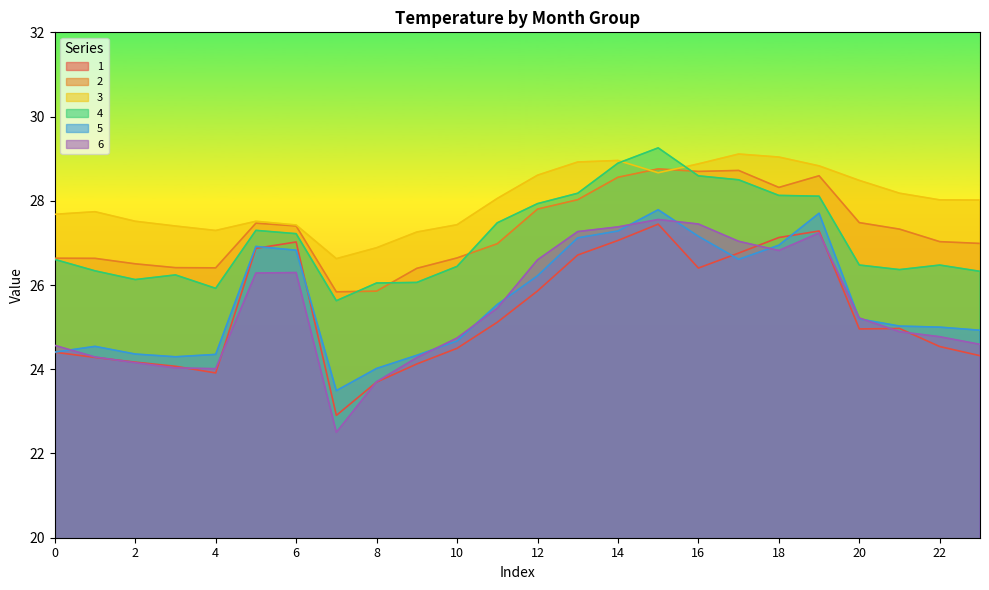

Reading left to right, extract all data points from this chart.

1: 24.4	24.3	24.2	24.1	23.9	26.9	27.0	22.9	23.7	24.1	24.5	25.1	25.9	26.7	27.1	27.4	26.4	26.8	27.1	27.3	25.0	25.0	24.5	24.3
2: 26.6	26.6	26.5	26.4	26.4	27.5	27.4	25.8	25.9	26.4	26.6	27.0	27.8	28.0	28.6	28.8	28.7	28.7	28.3	28.6	27.5	27.3	27.0	27.0
3: 27.7	27.7	27.5	27.4	27.3	27.5	27.4	26.6	26.9	27.3	27.4	28.1	28.6	28.9	29.0	28.7	28.9	29.1	29.0	28.8	28.5	28.2	28.0	28.0
4: 26.6	26.3	26.1	26.2	25.9	27.3	27.2	25.6	26.0	26.1	26.4	27.5	27.9	28.2	28.9	29.3	28.6	28.5	28.1	28.1	26.5	26.4	26.5	26.3
5: 24.4	24.5	24.4	24.3	24.4	26.9	26.8	23.5	24.0	24.3	24.7	25.5	26.2	27.1	27.3	27.8	27.2	26.6	26.9	27.7	25.2	25.0	25.0	24.9
6: 24.6	24.3	24.2	24.0	24.0	26.3	26.3	22.5	23.7	24.3	24.7	25.4	26.6	27.3	27.4	27.6	27.4	27.0	26.8	27.2	25.2	24.9	24.8	24.6